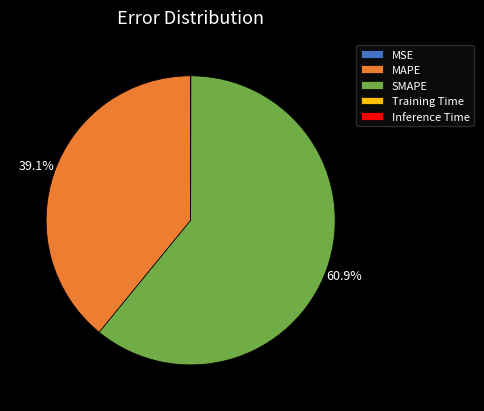

What is the largest slice in the pie chart?

SMAPE